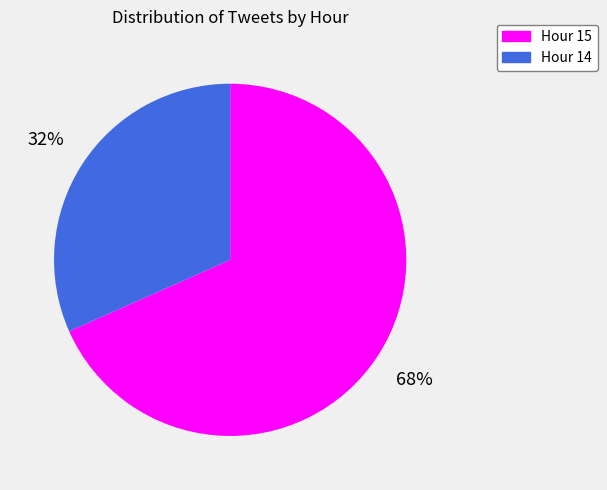

Rank the categories by value from highest to lowest.

Hour 15, Hour 14